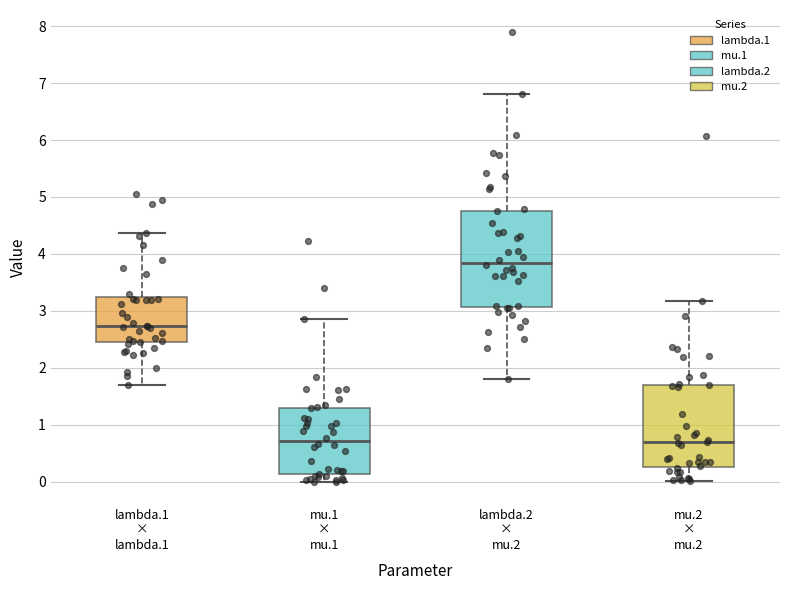

Reading left to right, read every box against the y-axis: the position of its median line, the range the box covers, and the ends of its whiskers. The values are not printed on the chart, so give them approximately, as read against the axis.

lambda.1 × lambda.1: median 2.7, box 2.4 to 3.2, whiskers 1.7 to 4.4
mu.1 × mu.1: median 0.7, box 0.1 to 1.3, whiskers 0.0 to 2.9
lambda.2 × mu.2: median 3.8, box 3.1 to 4.8, whiskers 1.8 to 6.8
mu.2 × mu.2: median 0.7, box 0.3 to 1.7, whiskers 0.0 to 3.2